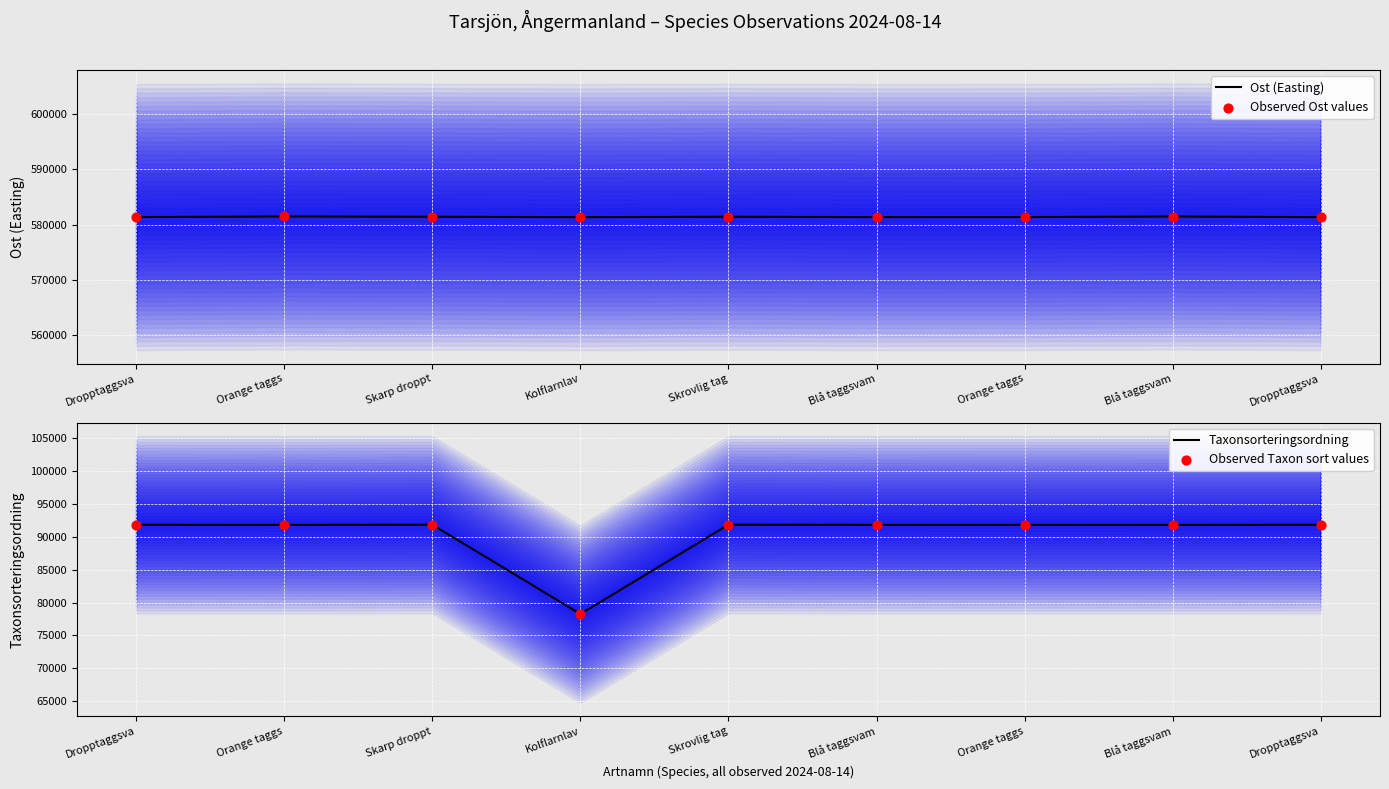

Which series contains the highest Y value?

Ost (Easting)